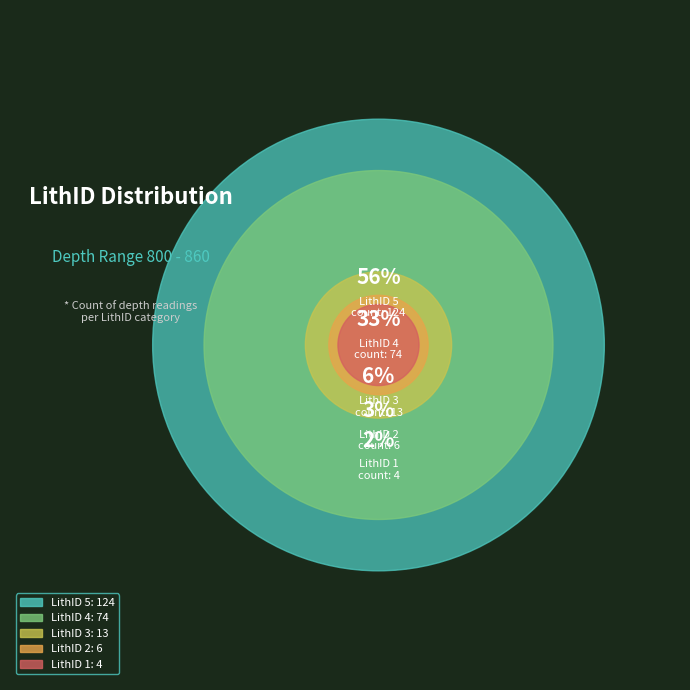

How many segments does this pie chart have?

5